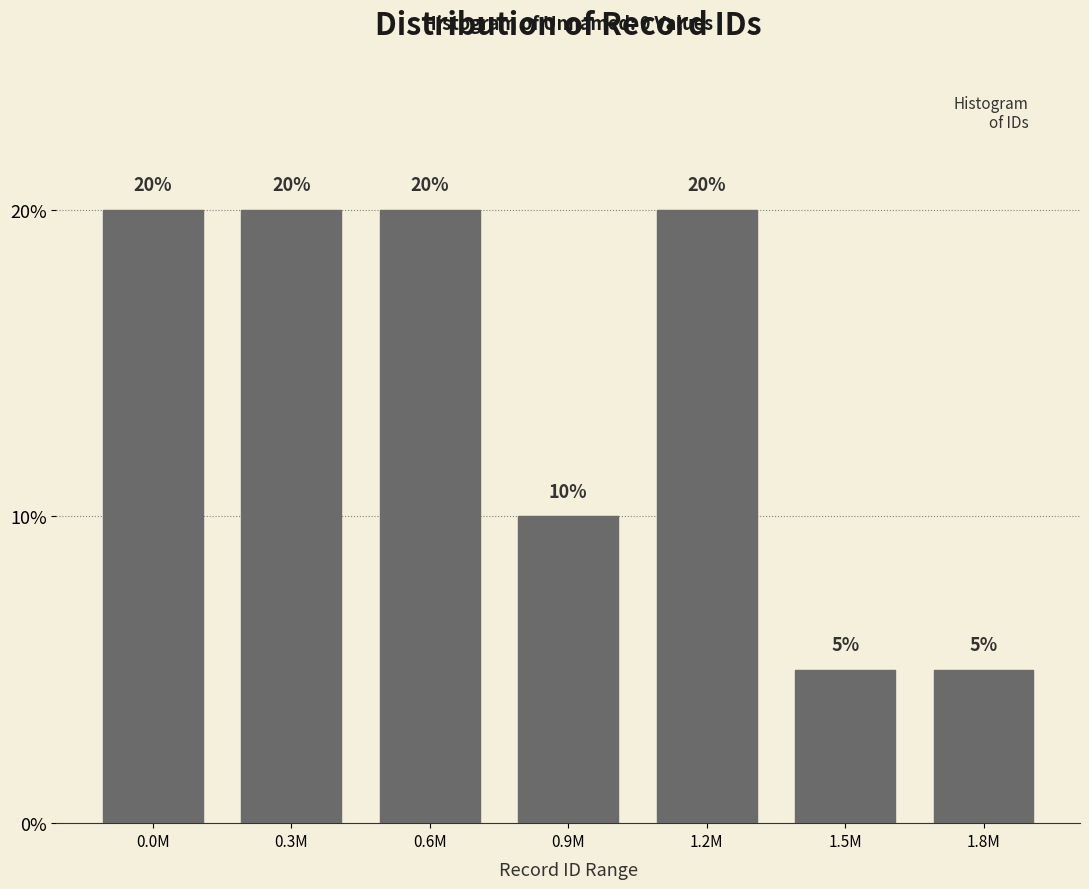

Reading left to right, list all the values displayed in this chart.

0.0M=20	0.3M=20	0.6M=20	0.9M=10	1.2M=20	1.5M=5	1.8M=5